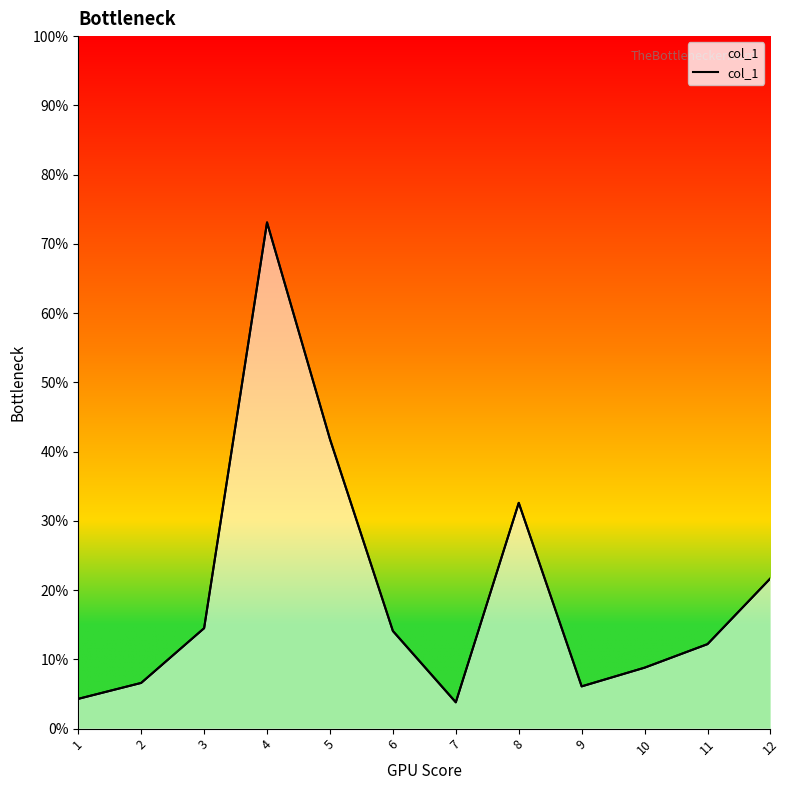

List the labels in order of value, smallest first.

7, 1, 9, 2, 10, 11, 6, 3, 12, 8, 5, 4